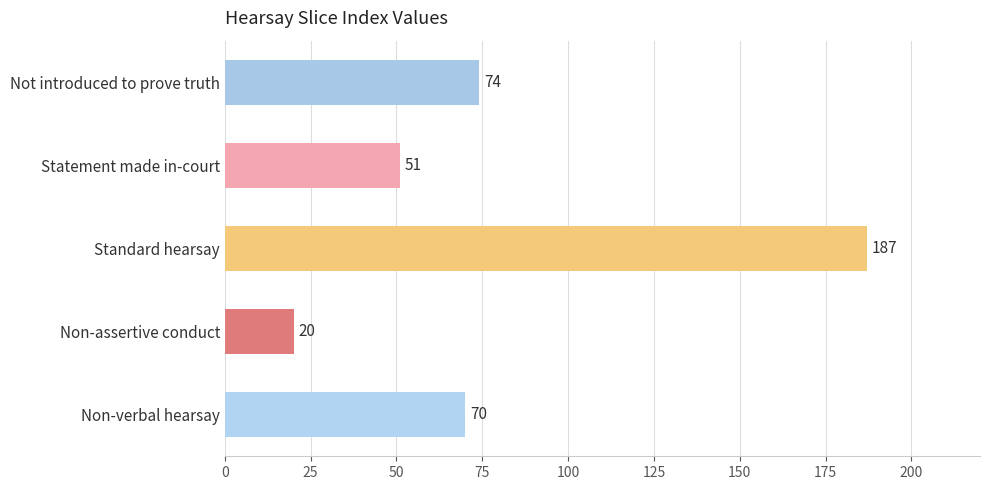

The chart shows a value of 74 at Not introduced to prove truth. True or false?

True